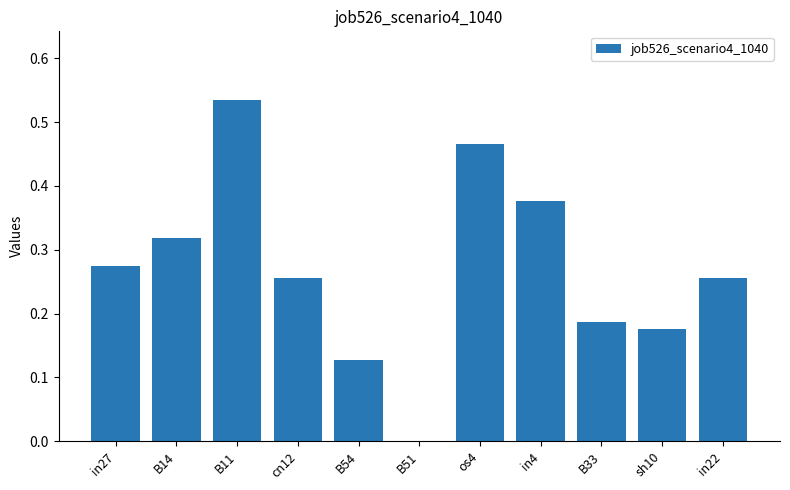

What is the change in value from os4 to sh10?

-0.3